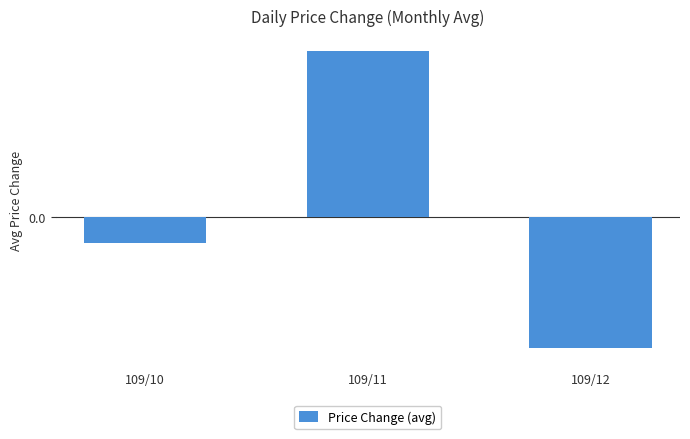

Are the bars horizontal?

No